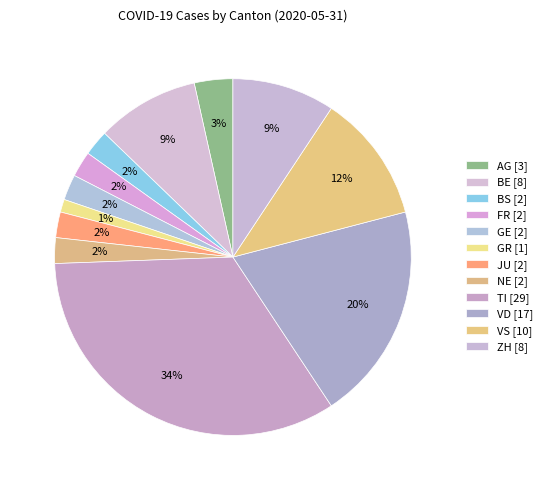

Which slice is the largest?

TI